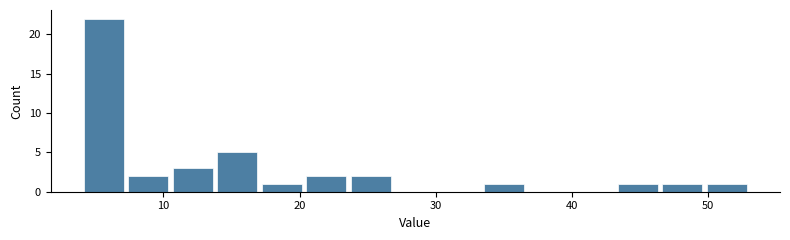

Around what value on the x-axis is the tallest bar? Give the approximate position of its centre, as read against the axis.

6